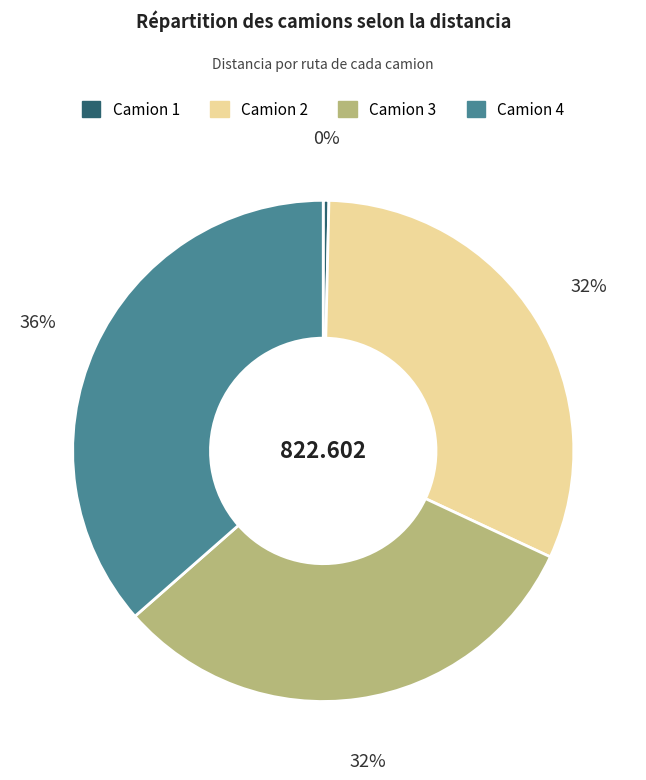

How many slices are in this pie chart?

4